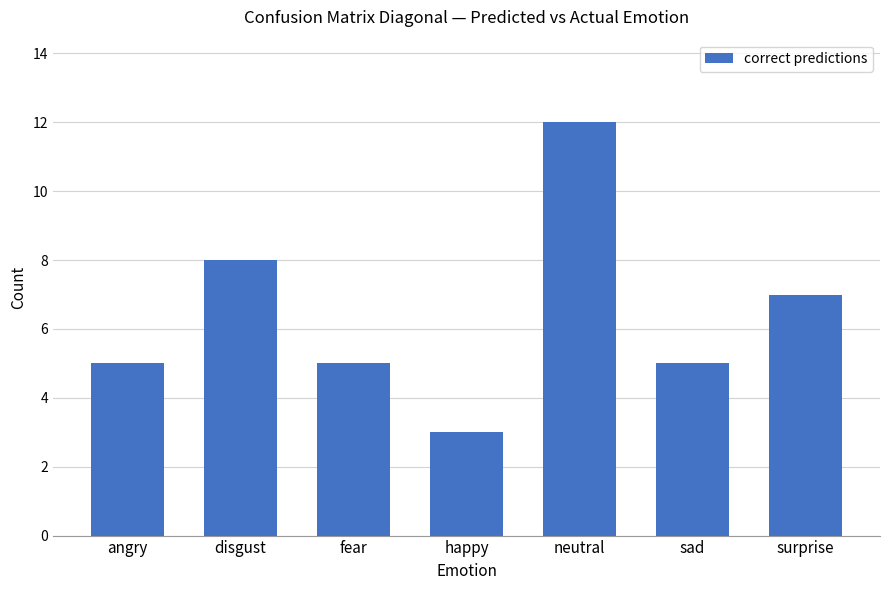

What is the difference between the values at fear and neutral?

7